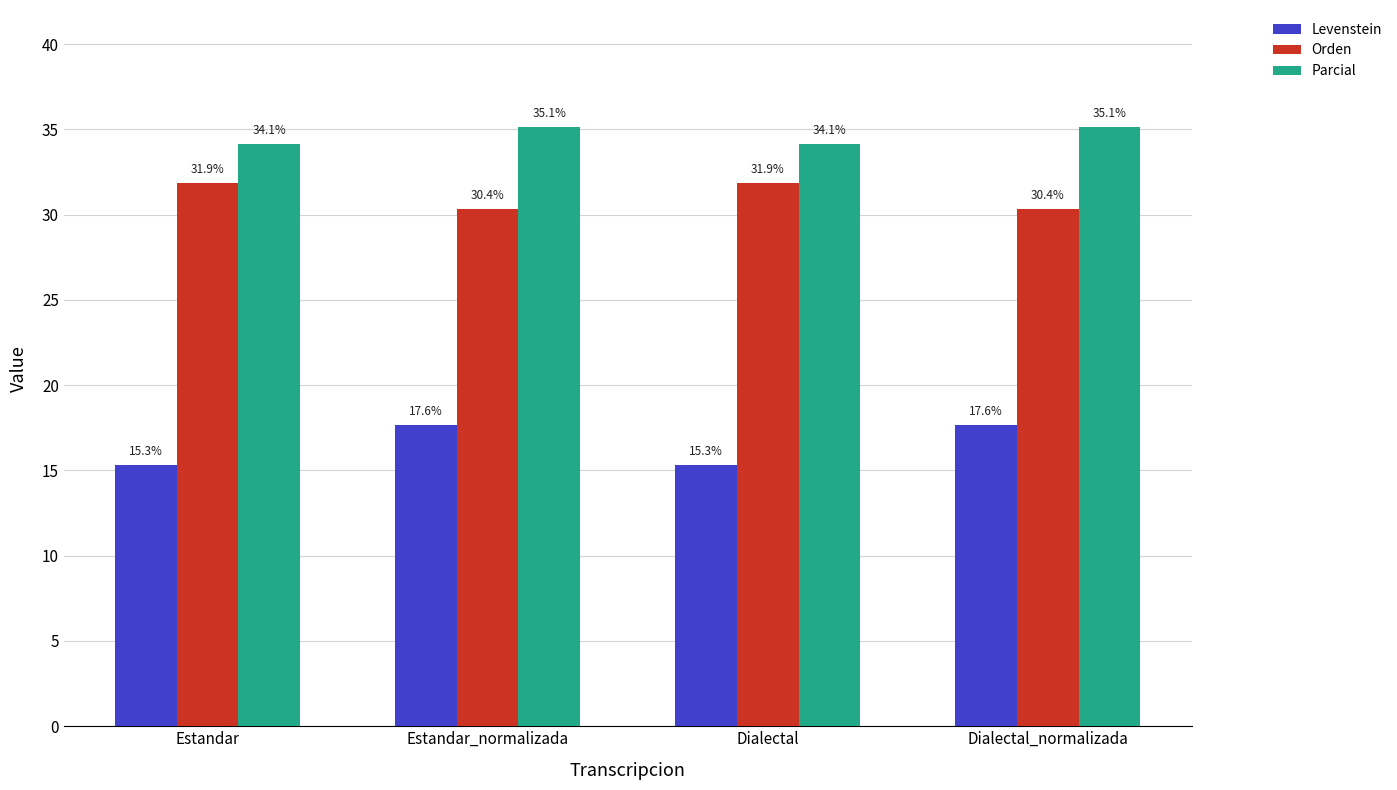

The value of Parcial at Dialectal_normalizada is 54.8. True or false?

False